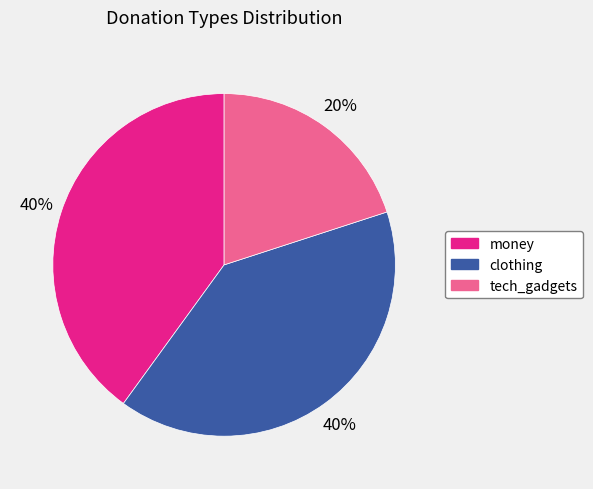

Combined, do money and clothing account for over 50%?

Yes